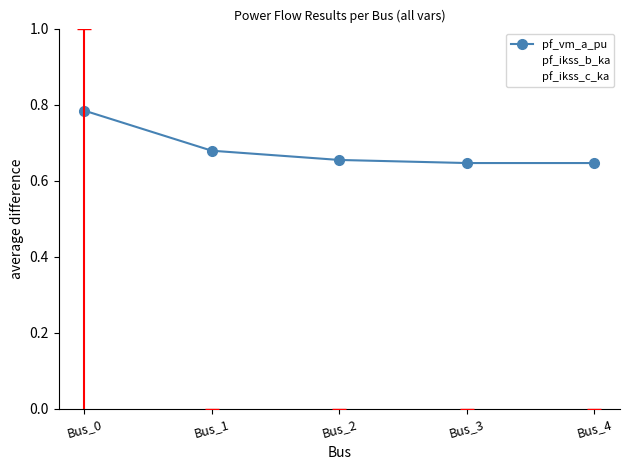

True or false: pf_ikss_b_ka has more than 1 points higher than both neighbors.

False